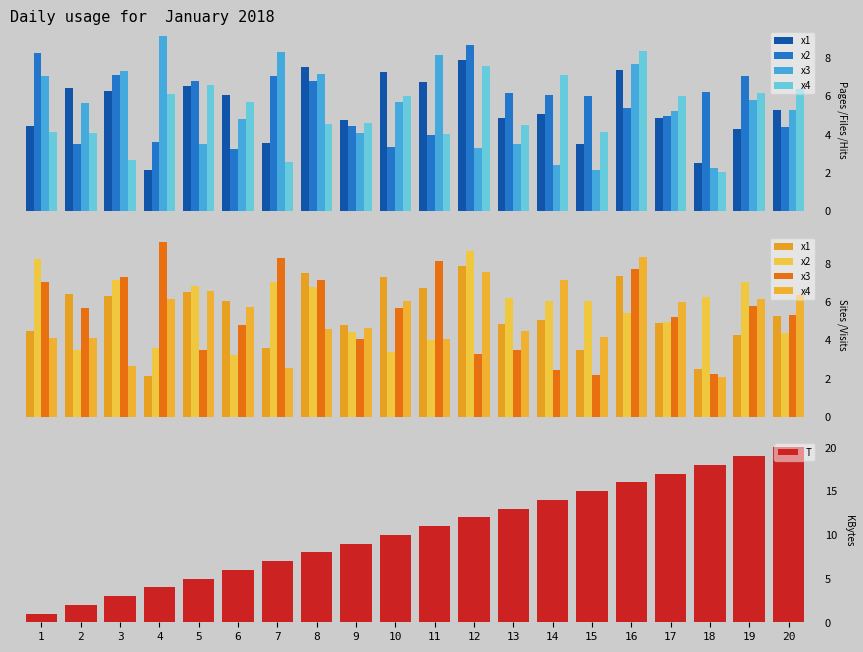

What is the difference between the maximum and minimum values in the x1 series?

5.8